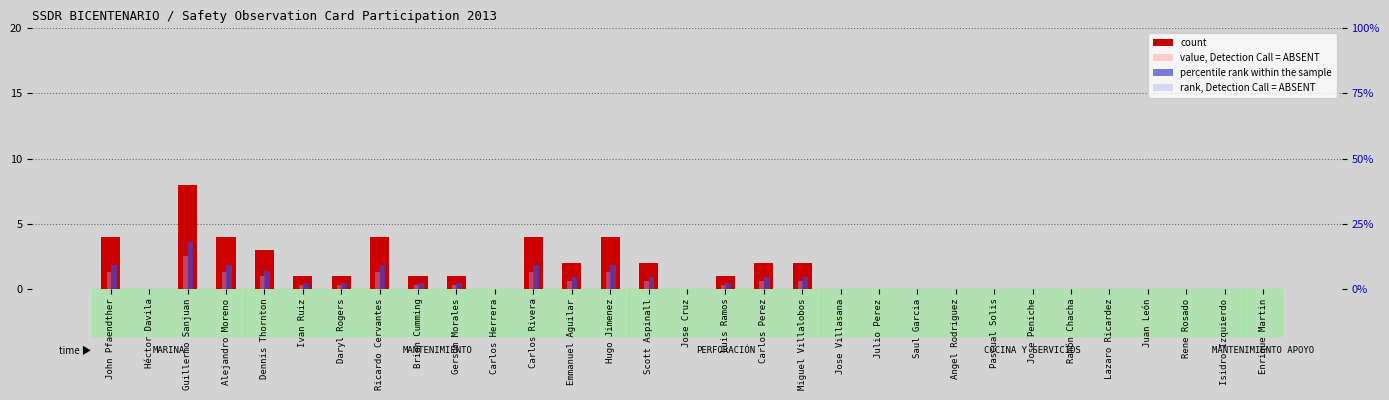

Reading right to left, what are all the values shown in this chart?

count: Enrique Martin=0.0	Isidro Izquierdo=0.0	Rene Rosado=0.0	Juan León=0.0	Lazaro Ricardez=0.0	Ramón Chacha=0.0	Jose Peniche=0.0	Pascual Solis=0.0	Angel Rodriguez=0.0	Saul Garcia=0.0	Julio Perez=0.0	Jose Villasana=0.0	Miguel Villalobos=2.0	Carlos Perez=2.0	Luis Ramos=1.0	Jose Cruz=0.0	Scott Aspinall=2.0	Hugo Jimenez=4.0	Emmanuel Aguilar=2.0	Carlos Rivera=4.0	Carlos Herrera=0.0	Gersom Morales=1.0	Brian Cumming=1.0	Ricardo Cervantes=4.0	Daryl Rogers=1.0	Ivan Ruiz=1.0	Dennis Thornton=3.0	Alejandro Moreno=4.0	Guillermo Sanjuan=8.0	Héctor Davila=0.0	John Pfaendther=4.0
value, Detection Call = ABSENT: Enrique Martin=0.0	Isidro Izquierdo=0.0	Rene Rosado=0.0	Juan León=0.0	Lazaro Ricardez=0.0	Ramón Chacha=0.0	Jose Peniche=0.0	Pascual Solis=0.0	Angel Rodriguez=0.0	Saul Garcia=0.0	Julio Perez=0.0	Jose Villasana=0.0	Miguel Villalobos=1.6	Carlos Perez=1.6	Luis Ramos=0.8	Jose Cruz=0.0	Scott Aspinall=1.6	Hugo Jimenez=3.2	Emmanuel Aguilar=1.6	Carlos Rivera=3.2	Carlos Herrera=0.0	Gersom Morales=0.8	Brian Cumming=0.8	Ricardo Cervantes=3.2	Daryl Rogers=0.8	Ivan Ruiz=0.8	Dennis Thornton=2.4	Alejandro Moreno=3.2	Guillermo Sanjuan=6.4	Héctor Davila=0.0	John Pfaendther=3.2
percentile rank within the sample: Enrique Martin=0.0	Isidro Izquierdo=0.0	Rene Rosado=0.0	Juan León=0.0	Lazaro Ricardez=0.0	Ramón Chacha=0.0	Jose Peniche=0.0	Pascual Solis=0.0	Angel Rodriguez=0.0	Saul Garcia=0.0	Julio Perez=0.0	Jose Villasana=0.0	Miguel Villalobos=4.5	Carlos Perez=4.5	Luis Ramos=2.3	Jose Cruz=0.0	Scott Aspinall=4.5	Hugo Jimenez=9.1	Emmanuel Aguilar=4.5	Carlos Rivera=9.1	Carlos Herrera=0.0	Gersom Morales=2.3	Brian Cumming=2.3	Ricardo Cervantes=9.1	Daryl Rogers=2.3	Ivan Ruiz=2.3	Dennis Thornton=6.8	Alejandro Moreno=9.1	Guillermo Sanjuan=18.2	Héctor Davila=0.0	John Pfaendther=9.1
rank, Detection Call = ABSENT: Enrique Martin=0.0	Isidro Izquierdo=0.0	Rene Rosado=0.0	Juan León=0.0	Lazaro Ricardez=0.0	Ramón Chacha=0.0	Jose Peniche=0.0	Pascual Solis=0.0	Angel Rodriguez=0.0	Saul Garcia=0.0	Julio Perez=0.0	Jose Villasana=0.0	Miguel Villalobos=3.2	Carlos Perez=3.2	Luis Ramos=1.6	Jose Cruz=0.0	Scott Aspinall=3.2	Hugo Jimenez=6.4	Emmanuel Aguilar=3.2	Carlos Rivera=6.4	Carlos Herrera=0.0	Gersom Morales=1.6	Brian Cumming=1.6	Ricardo Cervantes=6.4	Daryl Rogers=1.6	Ivan Ruiz=1.6	Dennis Thornton=4.8	Alejandro Moreno=6.4	Guillermo Sanjuan=12.7	Héctor Davila=0.0	John Pfaendther=6.4